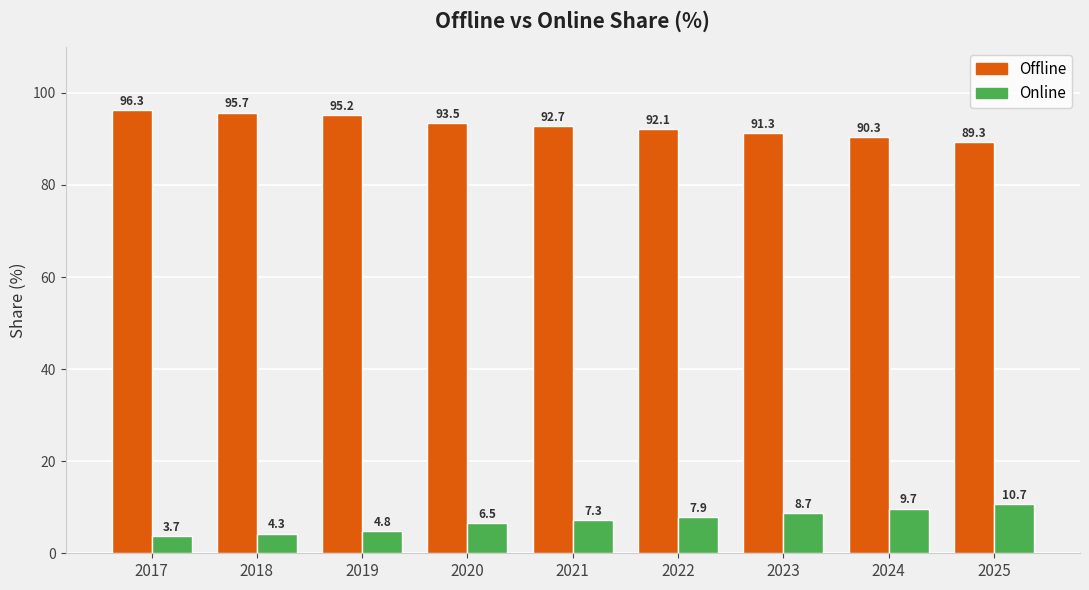

How many data points in Online are above 7?

5